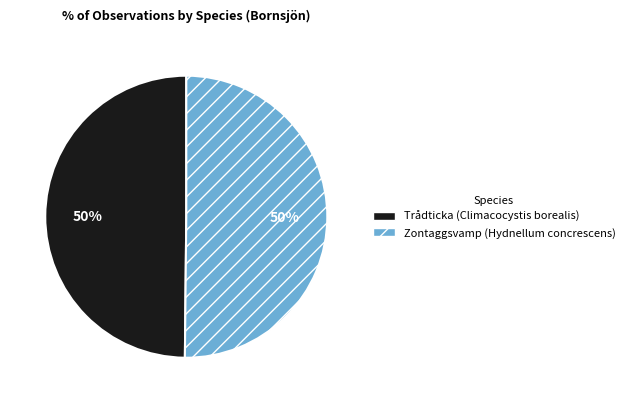

What is the ratio of the value at Zontaggsvamp (Hydnellum concrescens) to the value at Trådticka (Climacocystis borealis)?

1.0